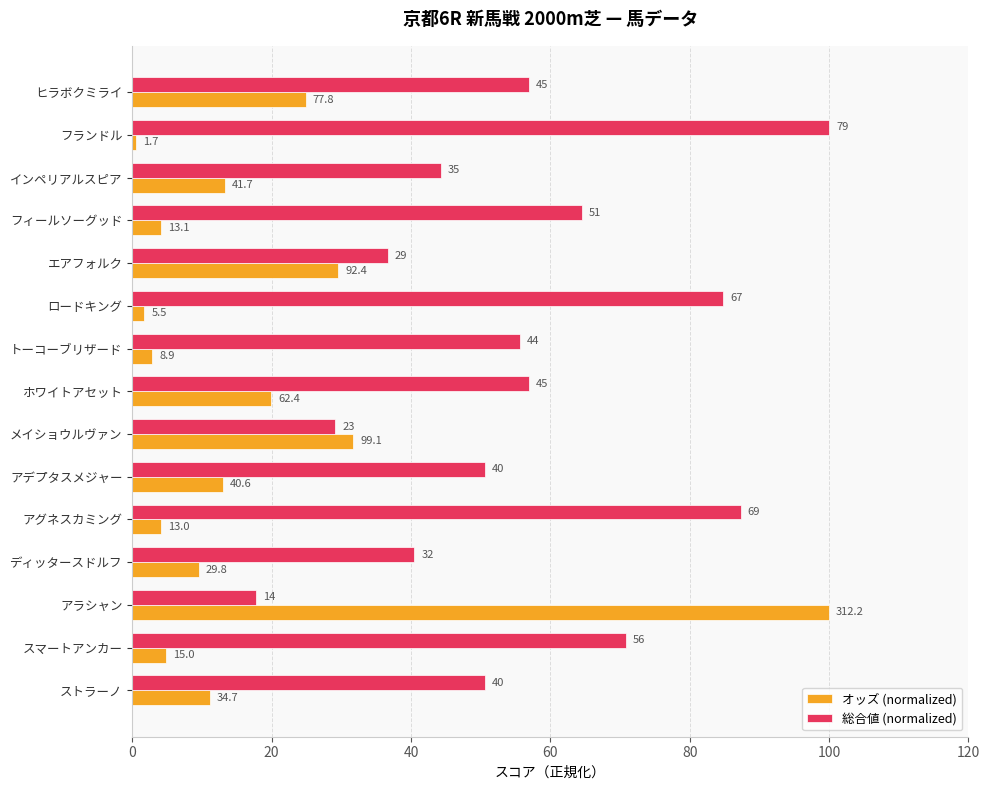

What are all the series names shown in the legend?

オッズ (normalized), 総合値 (normalized)